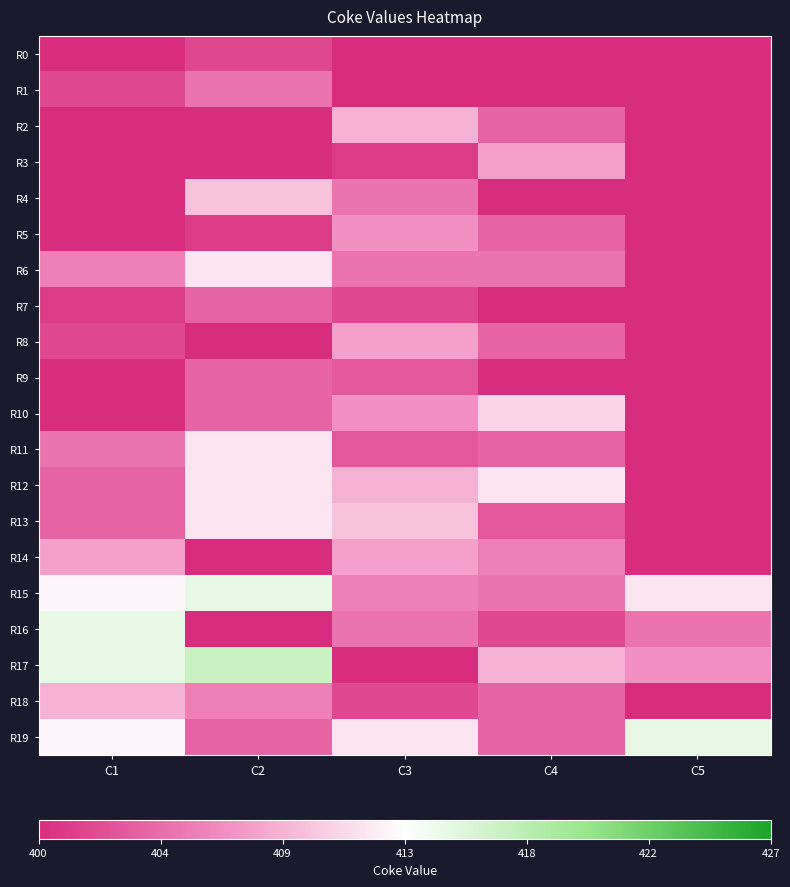

Which series has the largest range (max minus min)?

R17